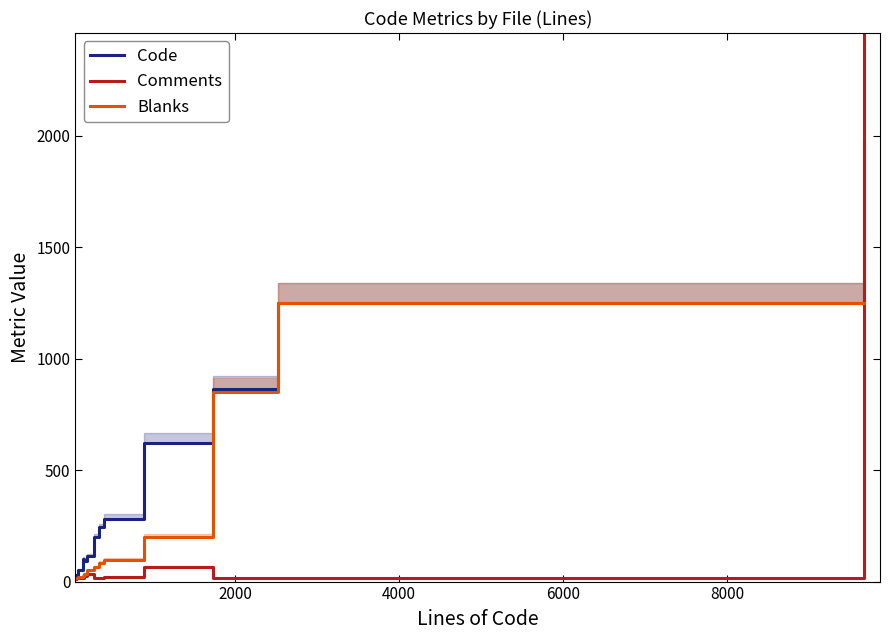

True or false: Blanks has more than 2 points higher than both neighbors.

False